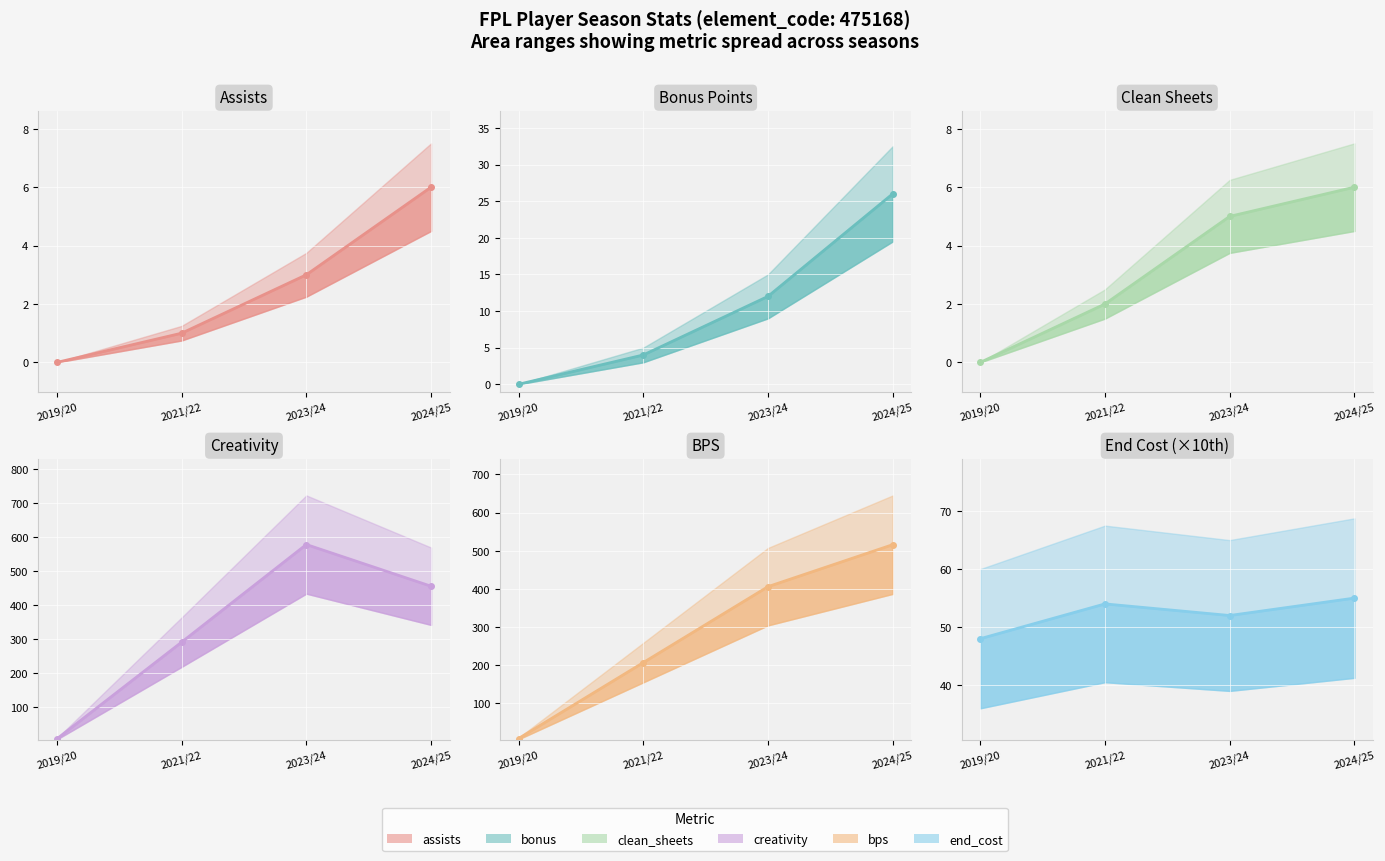

Is it true that bps (value) equals 317.7 at 2021/22?

False